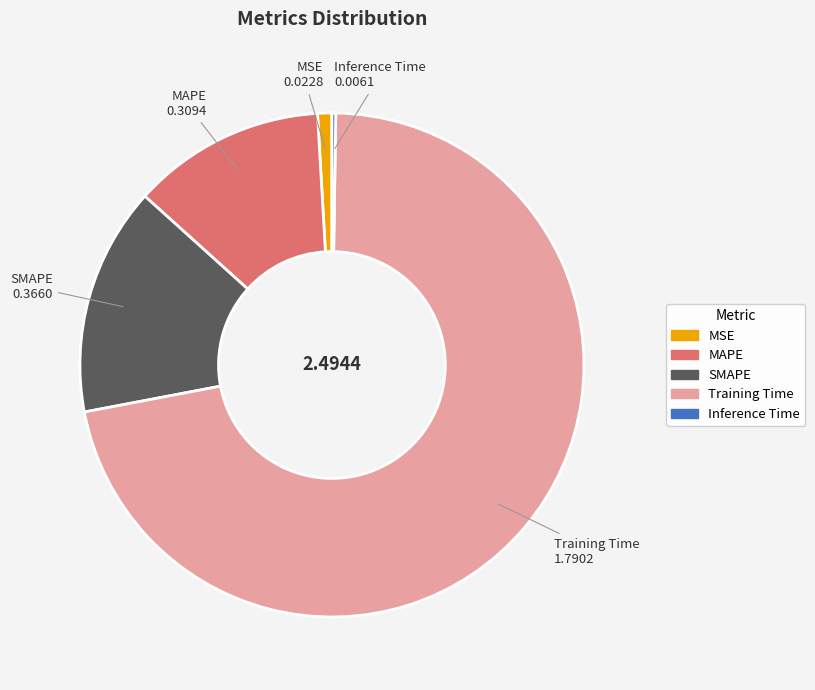

Is MSE the majority of the pie?

No